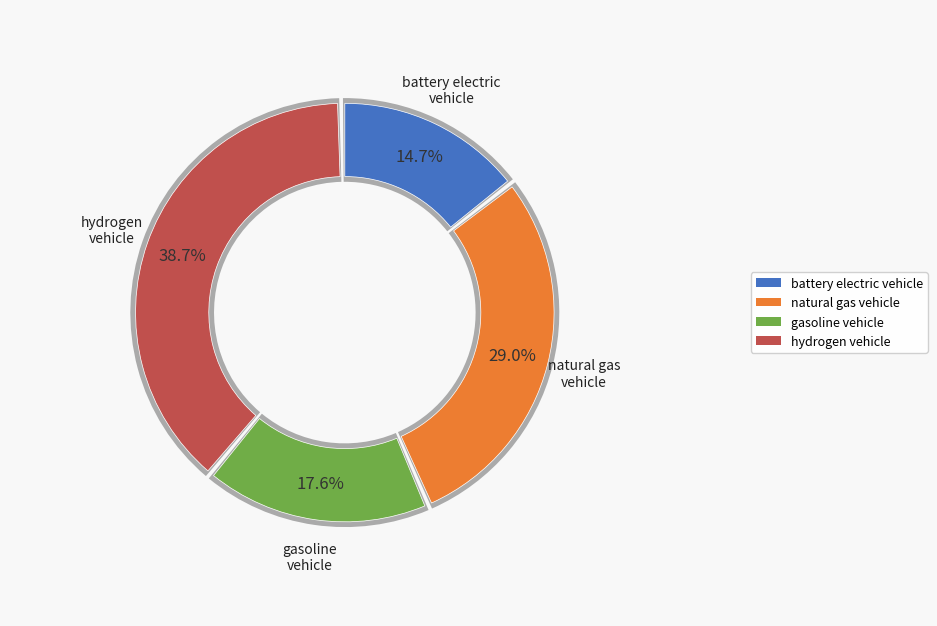

How many slices are in this pie chart?

4